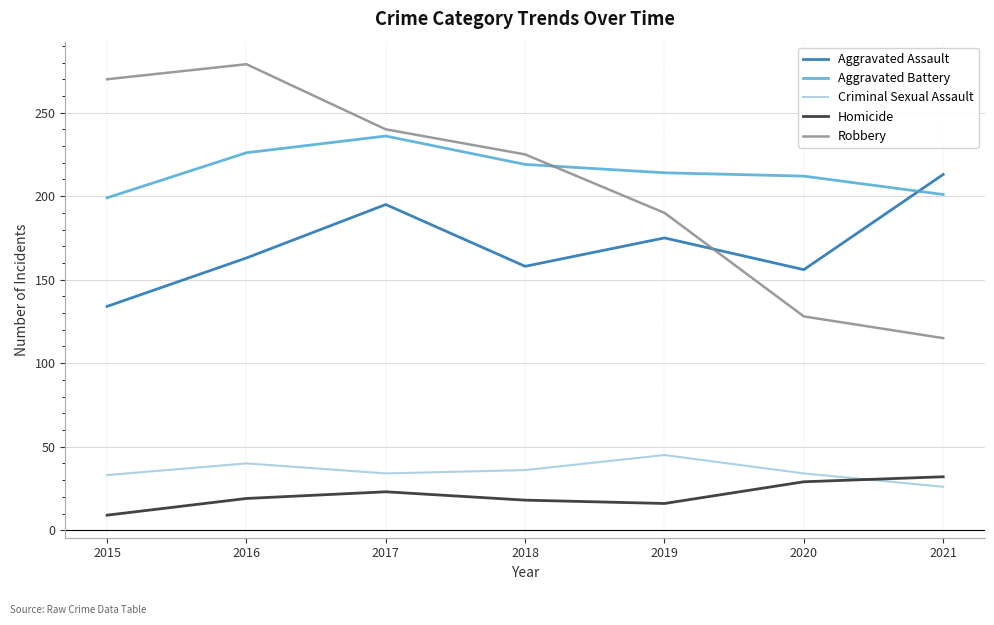

True or false: Homicide has a value of 44 at 2020.

False